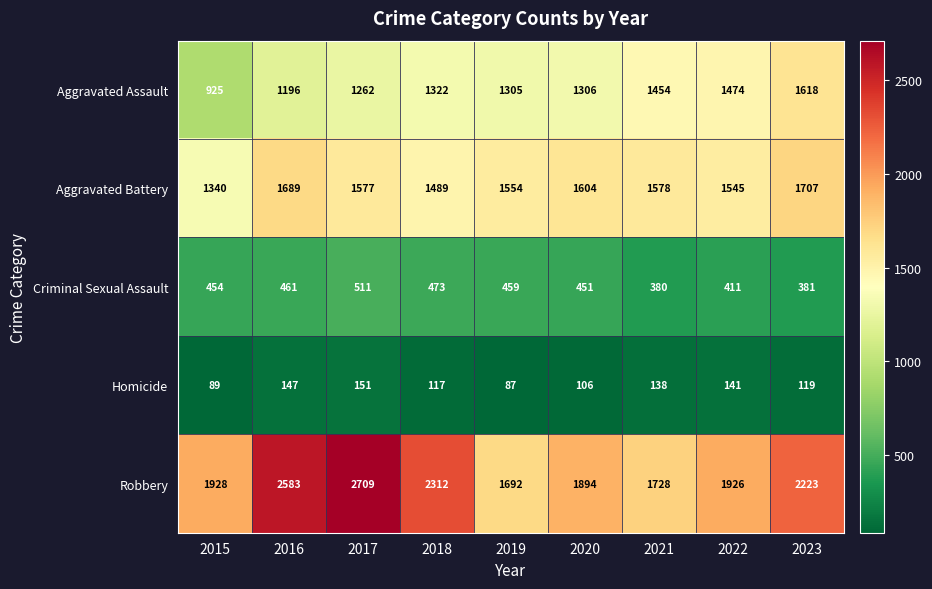

Between 2016 and 2019, which series saw the biggest shift?

Robbery